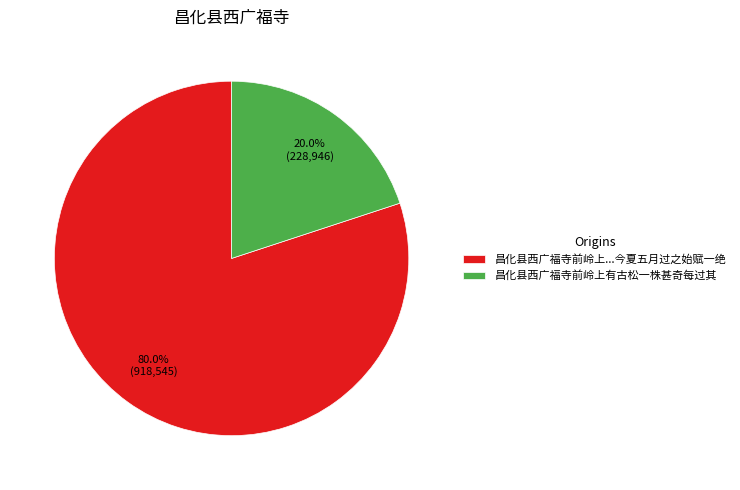

What portion of the pie excludes 昌化县西广福寺前岭上...今夏五月过之始赋一绝?

20.0%